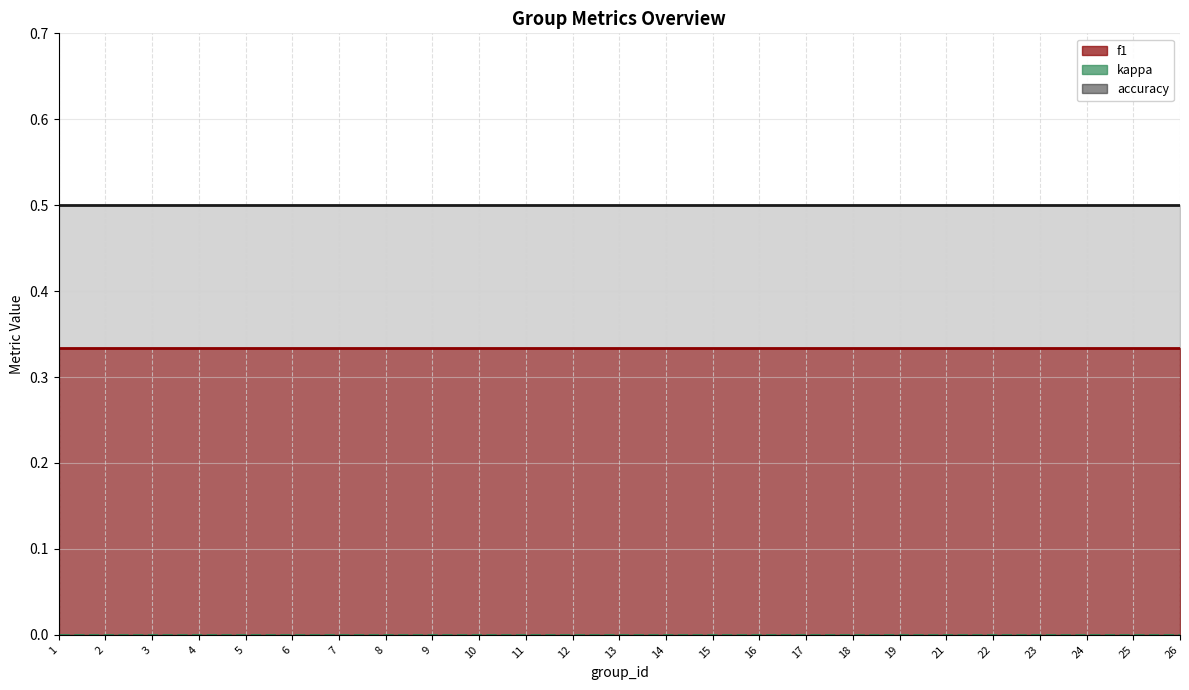

What is the value of the accuracy point at the 14th from the left?

0.5